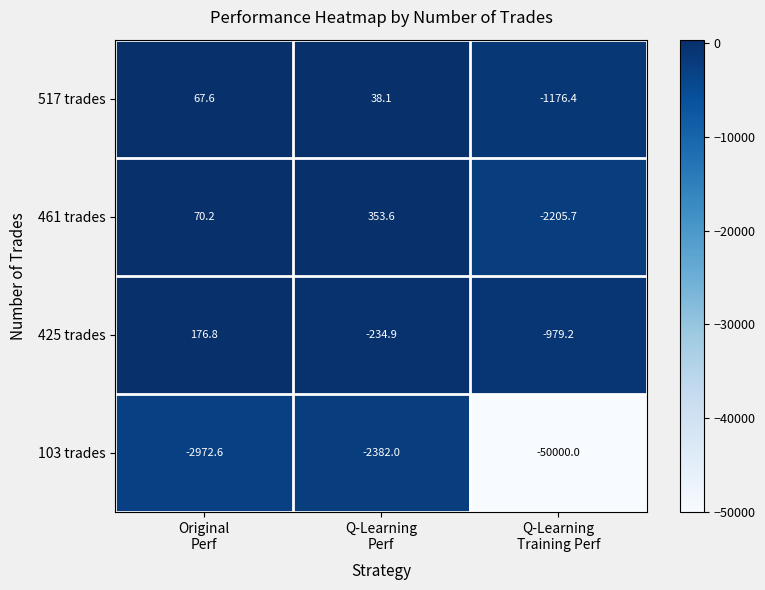

Which series has the widest spread of values?

103 trades